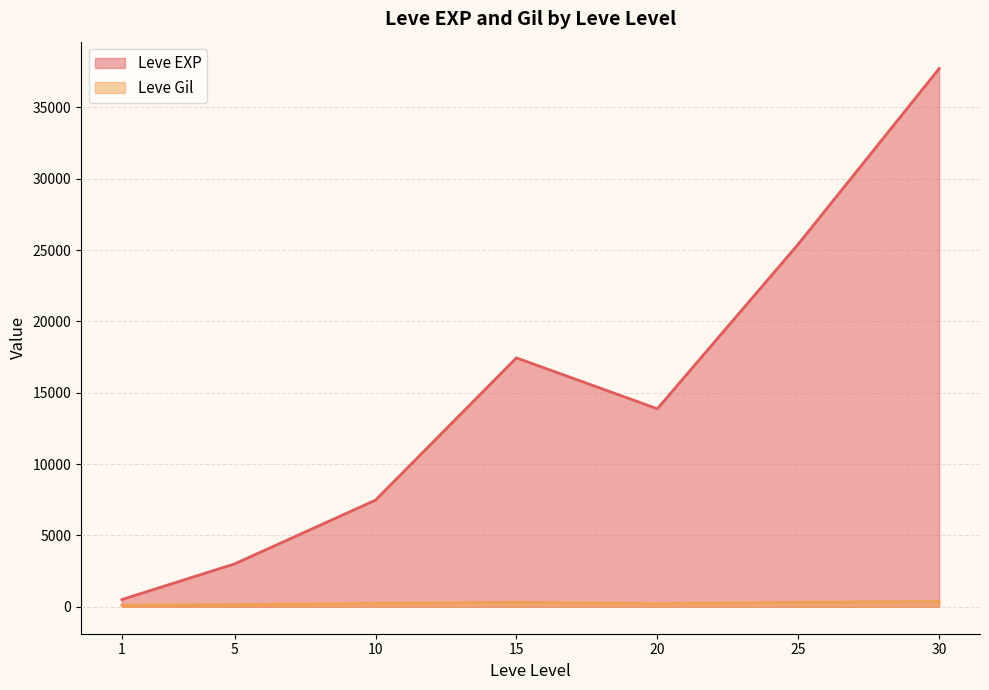

What is the sum of the Leve Gil values at 20 and 5?

370.2